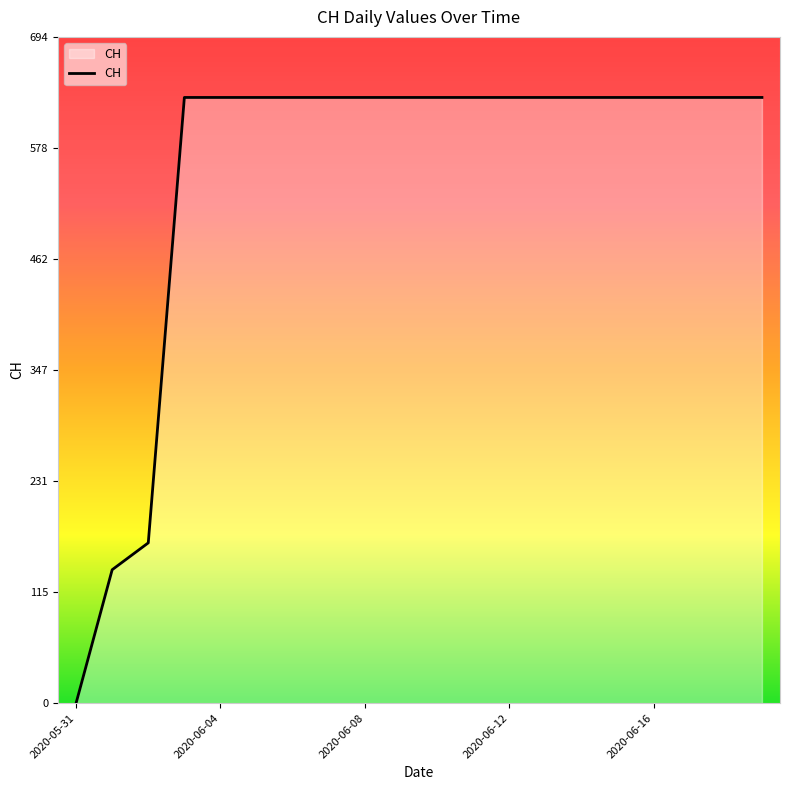

What is the sum of all values?

11033